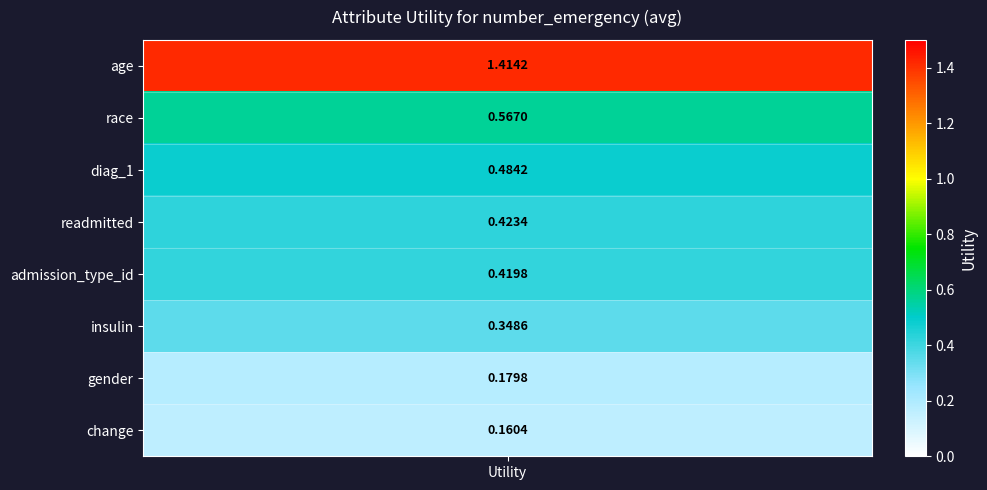

At which category does the chart reach its minimum across all series?

change